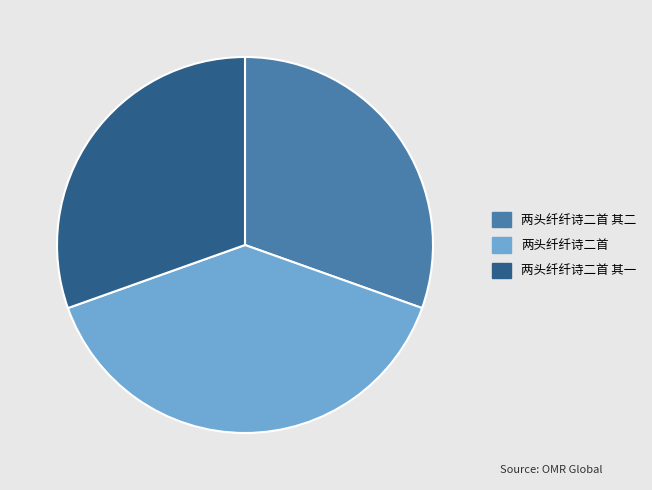

Which category has the biggest portion of the pie?

两头纤纤诗二首